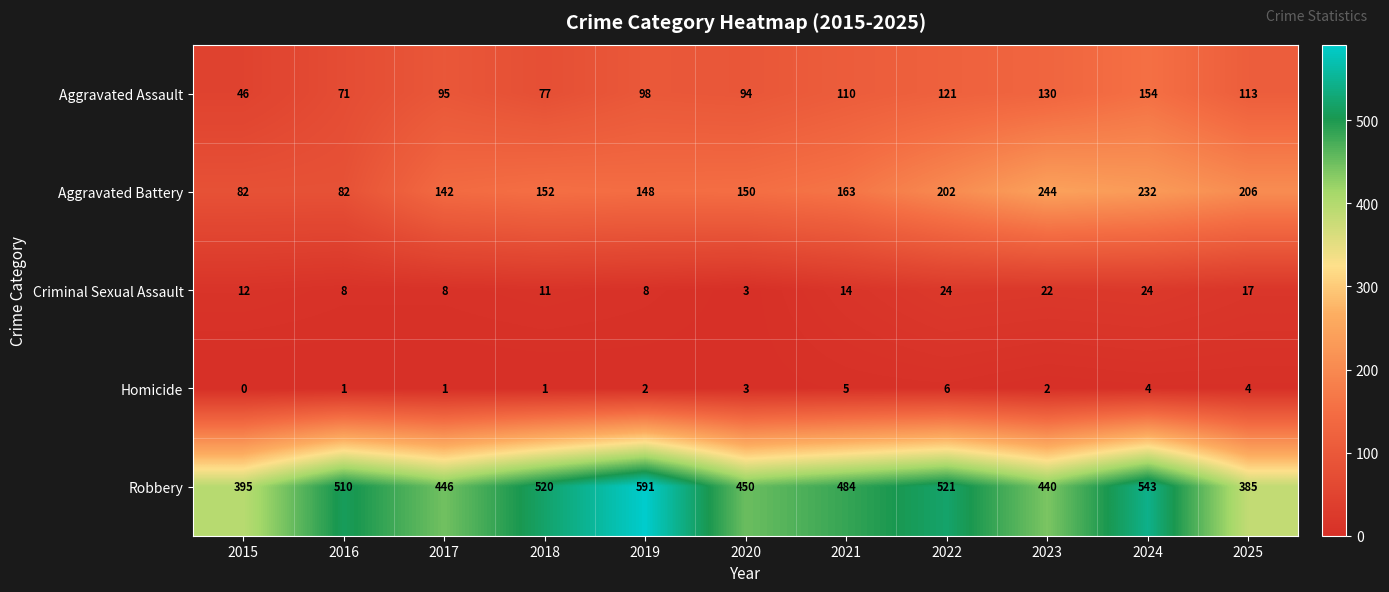

What is the difference between the highest and lowest values at 2022?

515